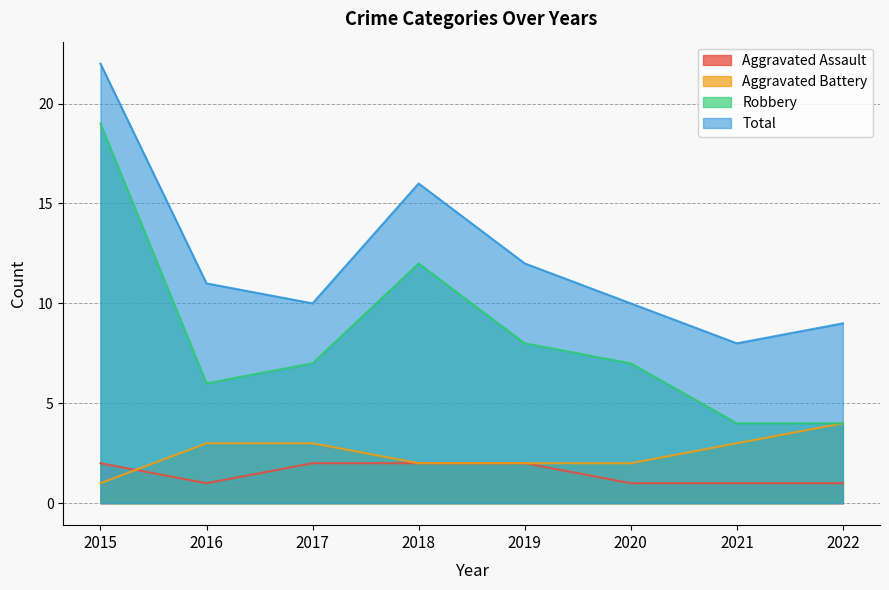

What is the difference between the highest and lowest values at 2016?

10